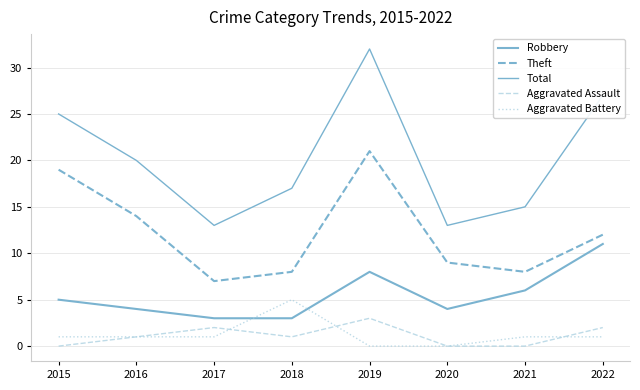

How many distinct data groups are displayed?

5